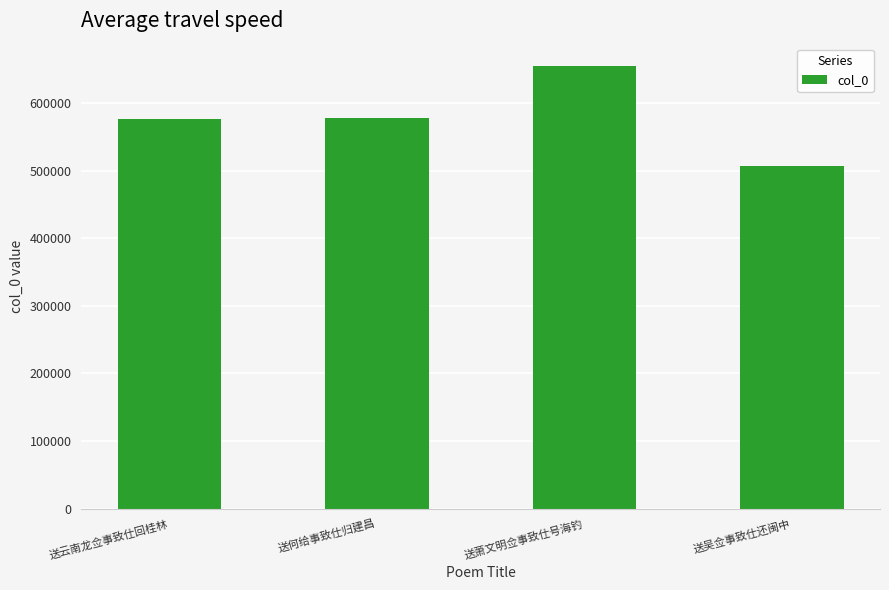

What is the sum of the values at 送萧文明佥事致仕号海钓 and 送何给事致仕归建昌?

1233651